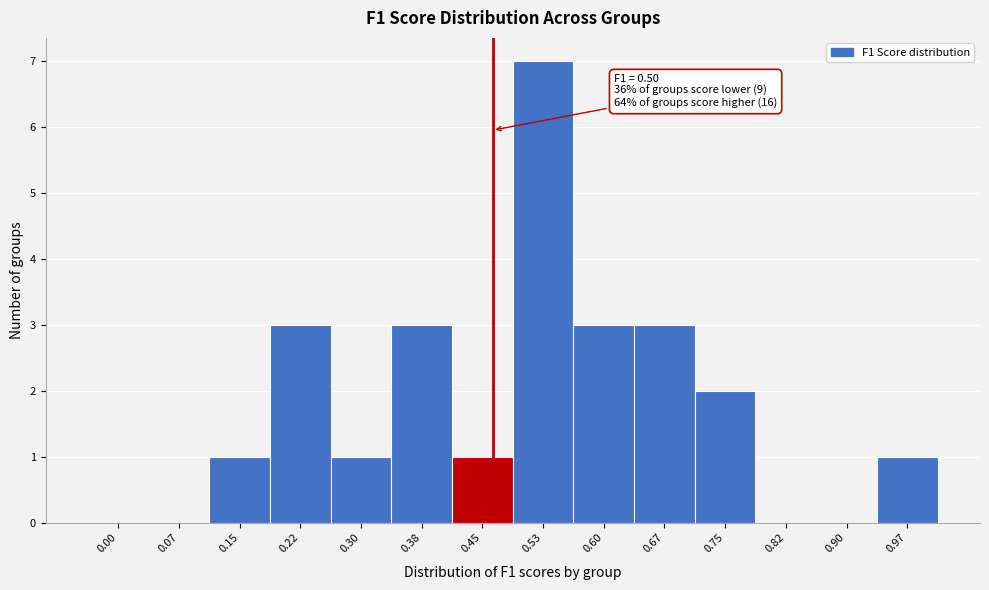

Reading left to right, transcribe all the data shown in this chart.

0.00=0	0.07=0	0.15=1	0.22=3	0.30=1	0.38=3	0.45=1	0.53=7	0.60=3	0.67=3	0.75=2	0.82=0	0.90=0	0.97=1